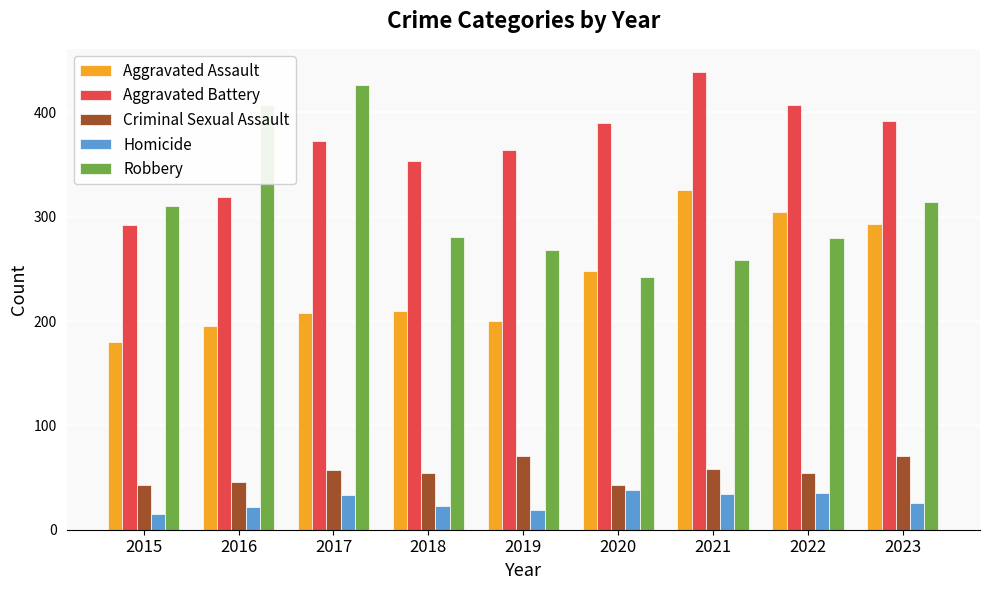

Is it true that Criminal Sexual Assault equals 54 at 2018?

True